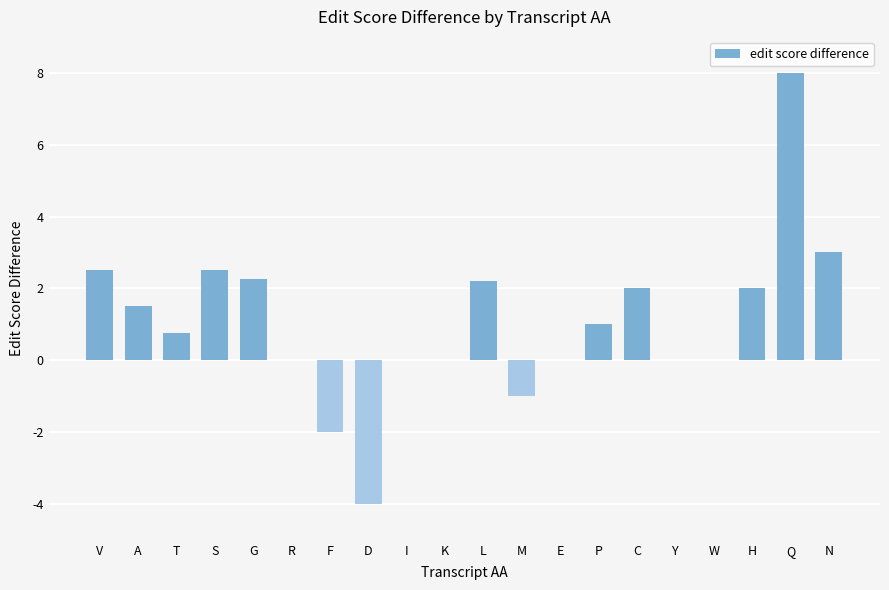

True or false: the data shows 2.2 at L.

True